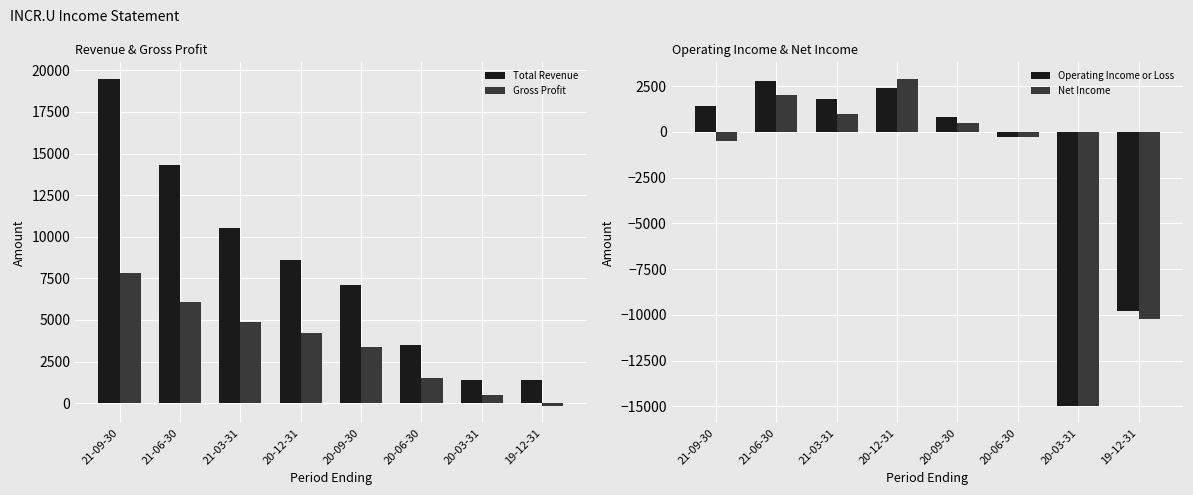

List the series in order of their peak value, highest first.

Total Revenue, Gross Profit, Net Income, Operating Income or Loss